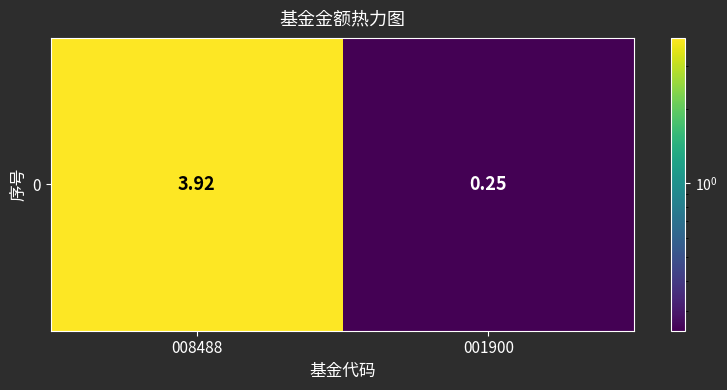

Reading right to left, what are all the values shown in this chart?

0.2	3.9